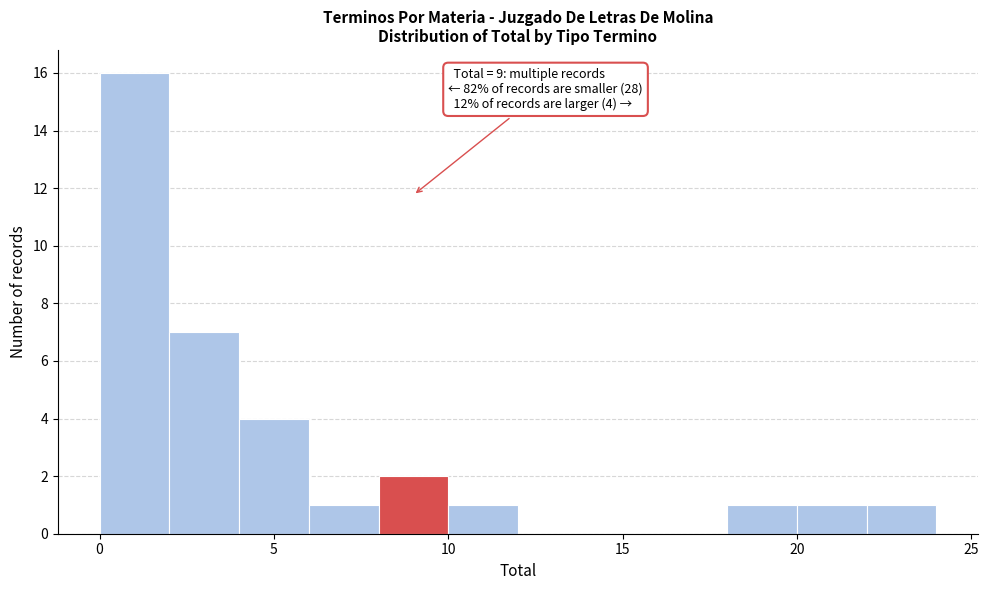

Over which range of the x-axis is the bar tallest?

0 to 2